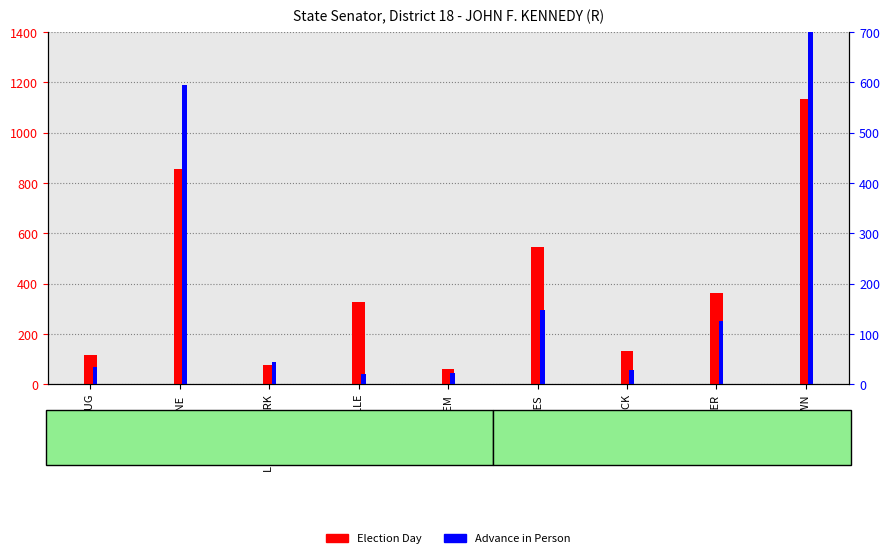

Does the chart contain any negative values?

No